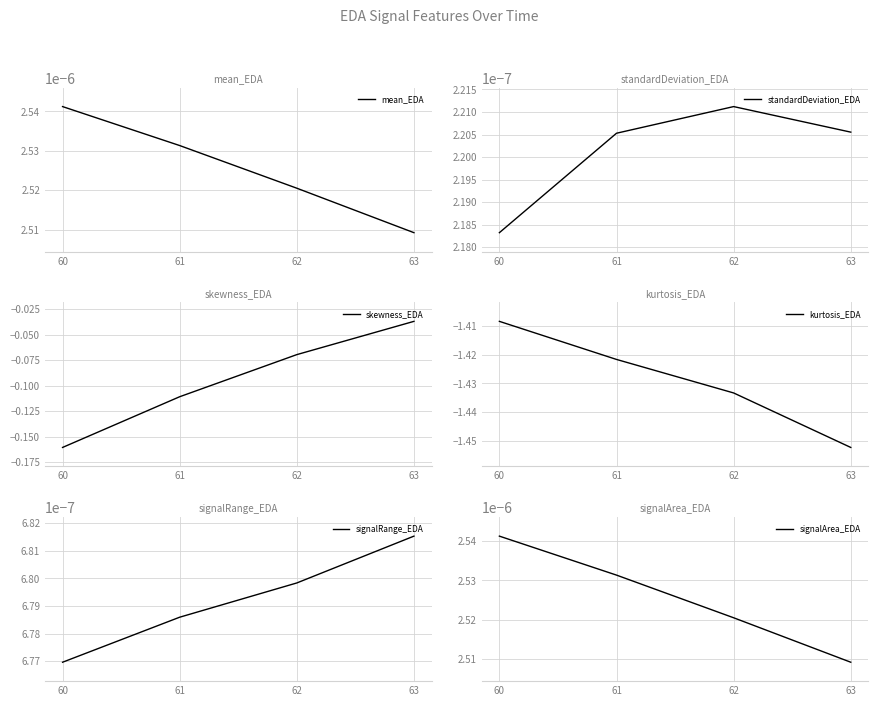

Reading left to right, transcribe all the data shown in this chart.

mean_EDA: 0.0	0.0	0.0	0.0
standardDeviation_EDA: 0.0	0.0	0.0	0.0
skewness_EDA: -0.2	-0.1	-0.1	-0.0
kurtosis_EDA: -1.4	-1.4	-1.4	-1.5
signalRange_EDA: 0.0	0.0	0.0	0.0
signalArea_EDA: 0.0	0.0	0.0	0.0